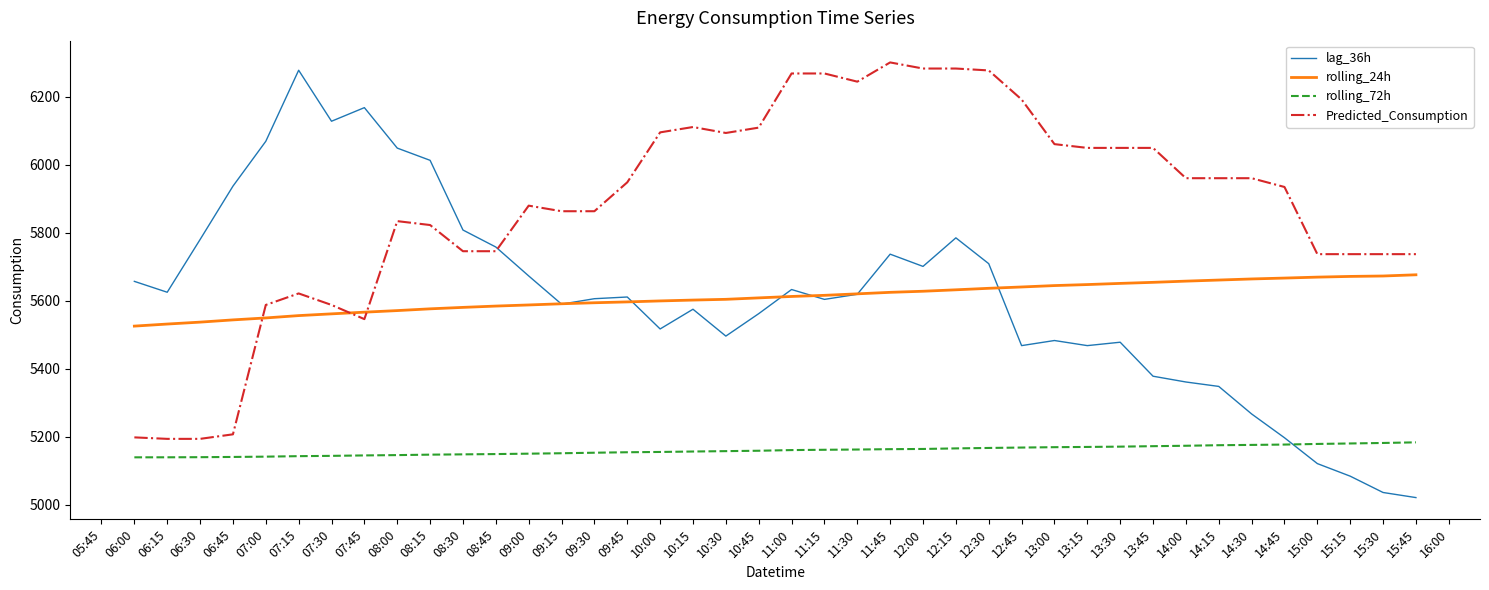

What is the spread (max minus min) of values at 06:00?

517.6